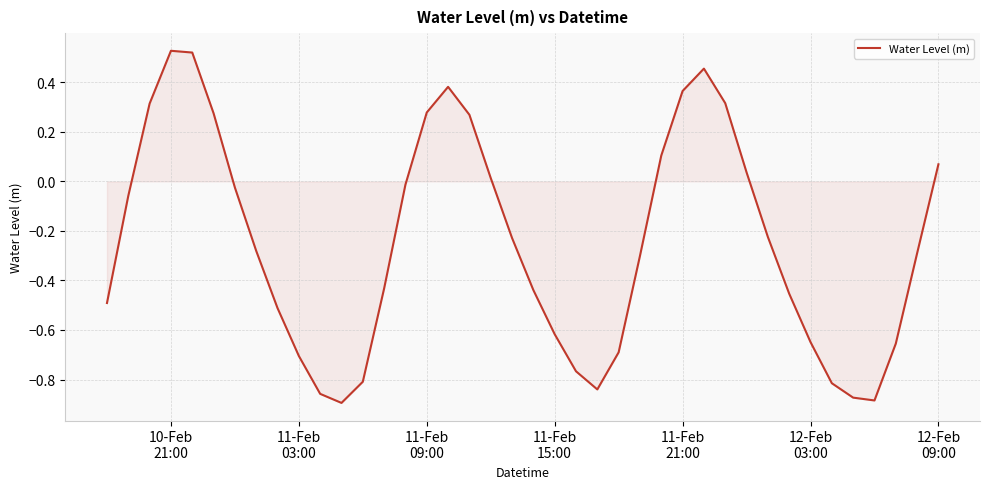

What is the difference between the maximum and minimum values?

1.4